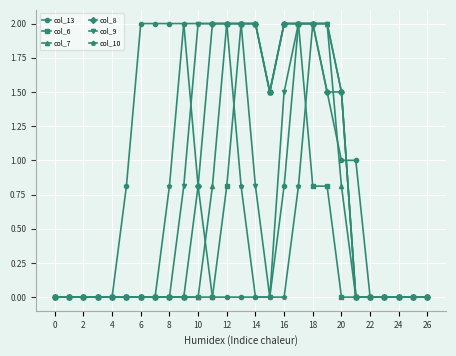

Count the number of categories in the chart.

27